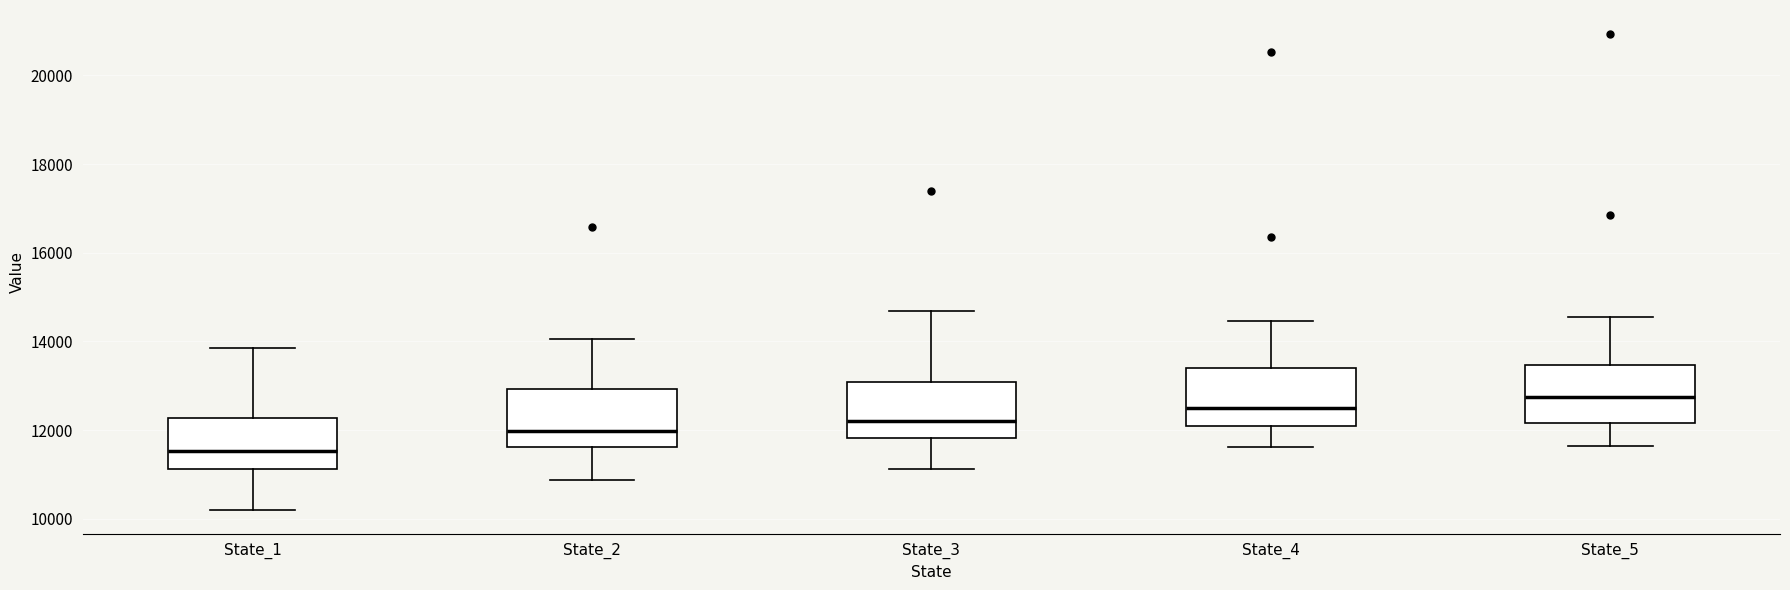

Reading left to right, transcribe this box plot: for each box, give where its median line is, the range the box spans, and where its two whiskers end, as read against the y-axis. The values are not printed on the chart, so give them approximately, as read against the axis.

State_1: median 11600, box 11200 to 12200, whiskers 10200 to 13800
State_2: median 12000, box 11600 to 13000, whiskers 10800 to 14000
State_3: median 12200, box 11800 to 13000, whiskers 11200 to 14600
State_4: median 12600, box 12200 to 13400, whiskers 11600 to 14400
State_5: median 12800, box 12200 to 13400, whiskers 11600 to 14600